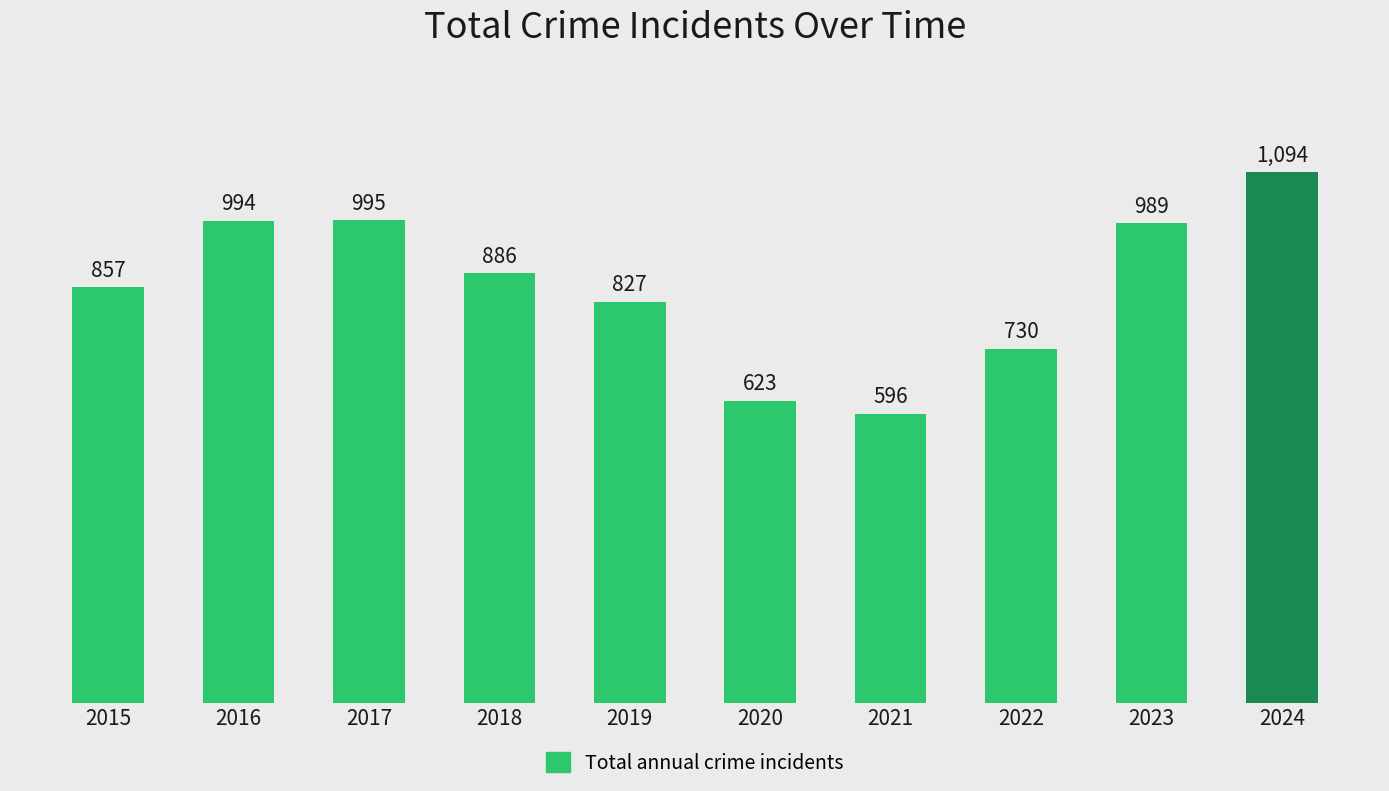

Reading right to left, extract all data points from this chart.

2024=1094	2023=989	2022=730	2021=596	2020=623	2019=827	2018=886	2017=995	2016=994	2015=857